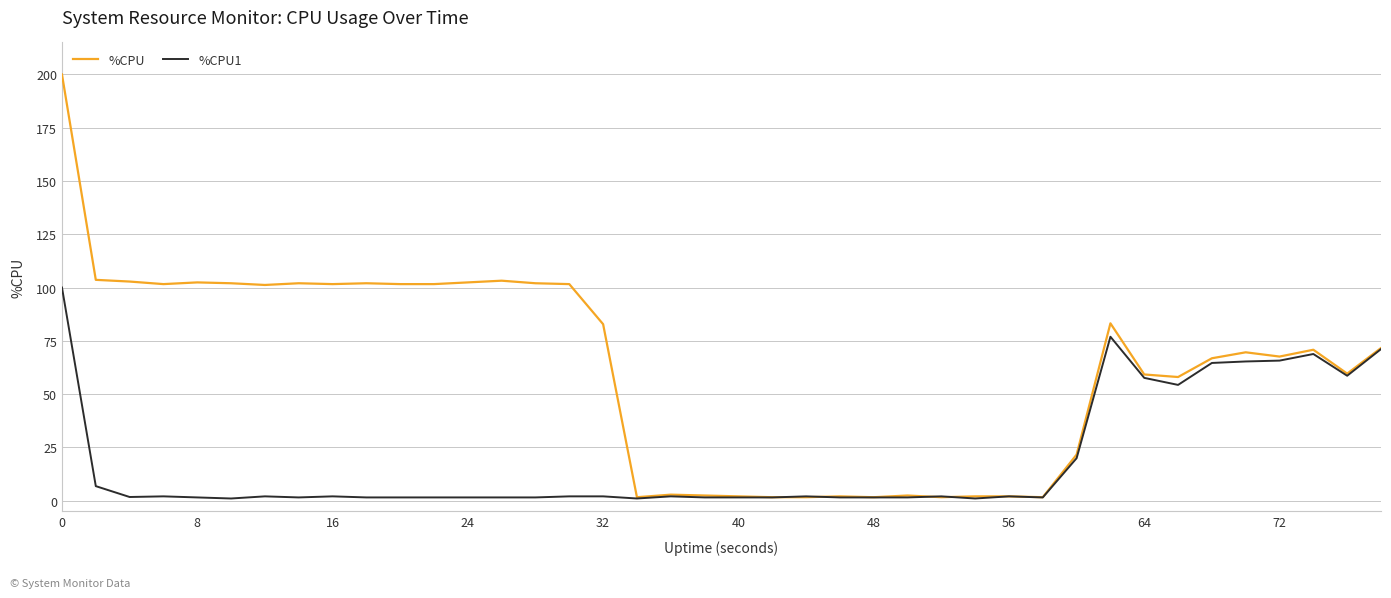

List the series in order of their overall mean, highest first.

%CPU, %CPU1